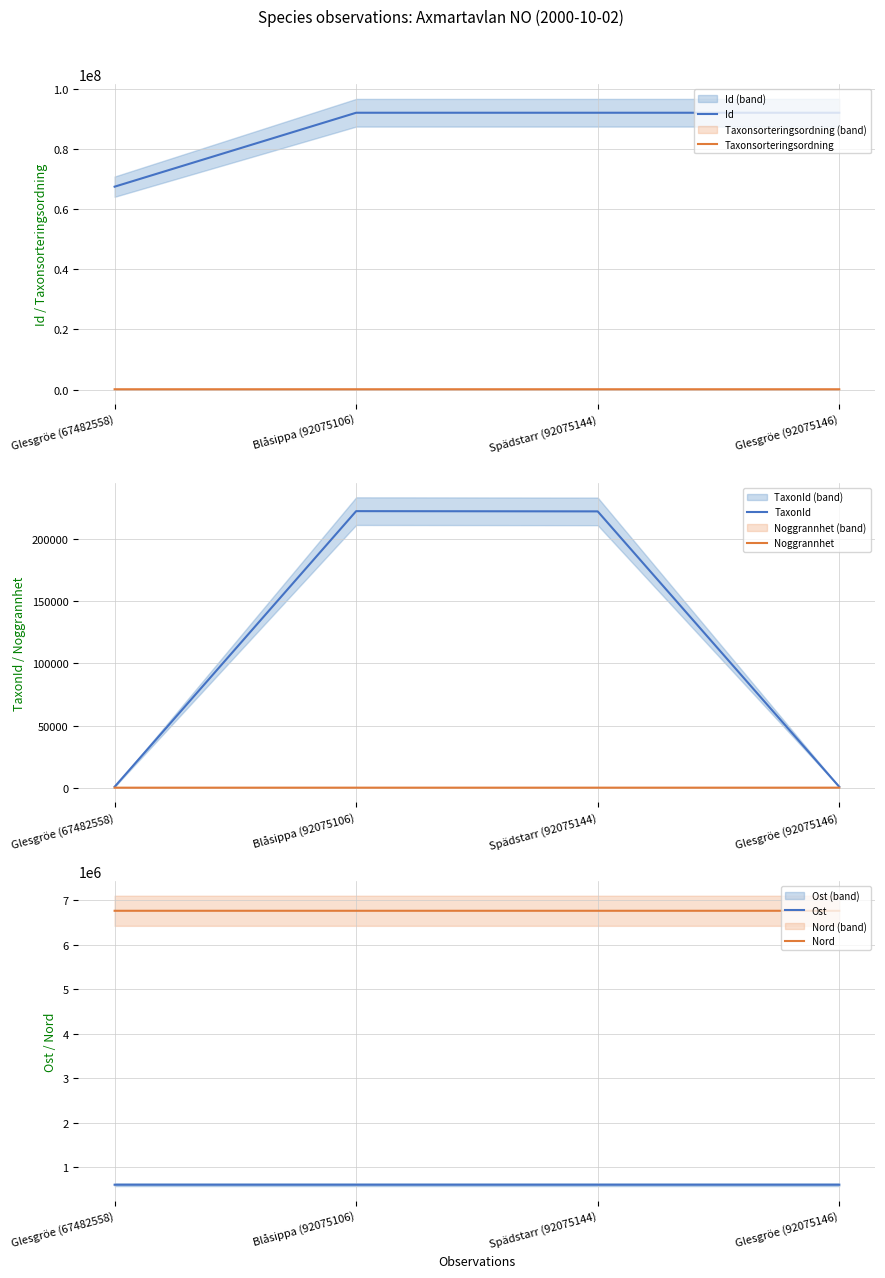

True or false: Noggrannhet and Nord intersect in this chart.

False